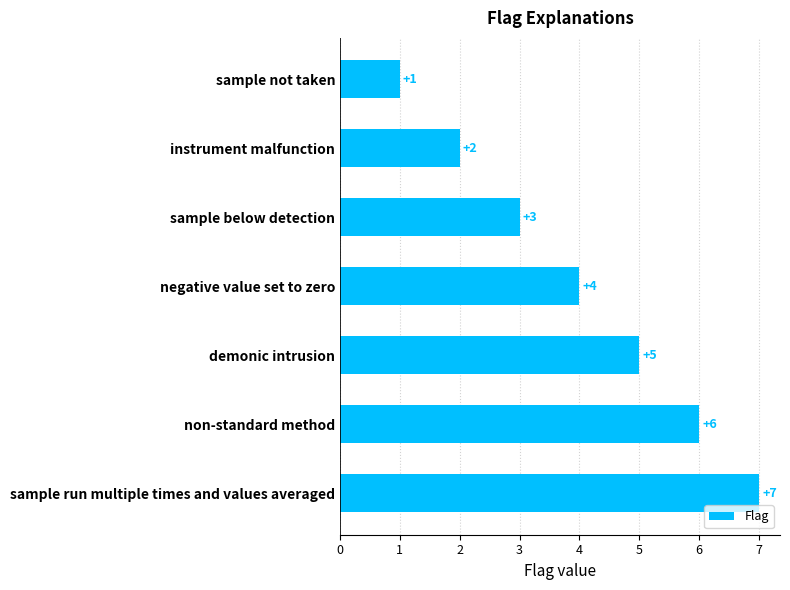

What is the smallest value displayed?

1